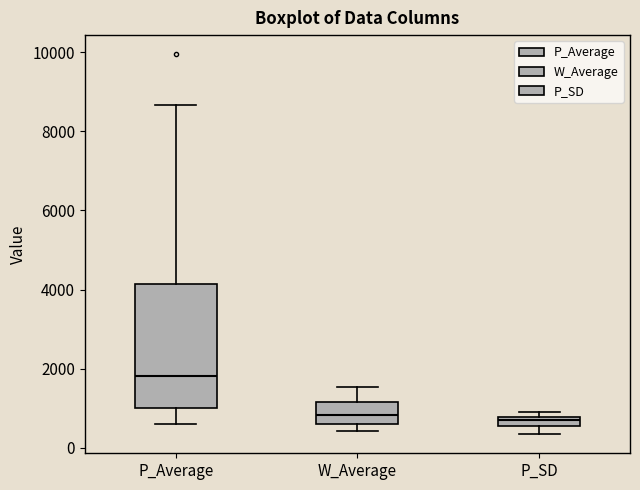

Comparing the boxes themselves (not the whiskers), which one is the tallest?

P_Average